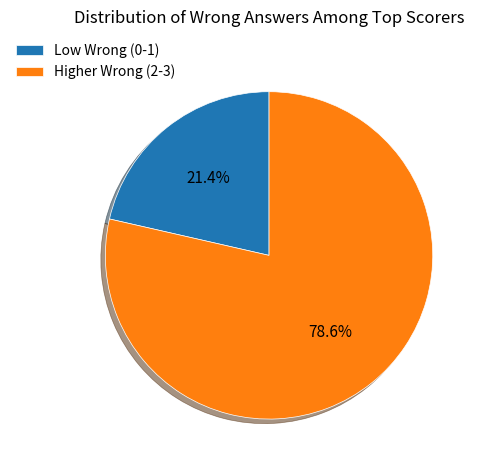

Approximately how many times larger is the value at Low Wrong (0-1) compared to Higher Wrong (2-3)?

0.3